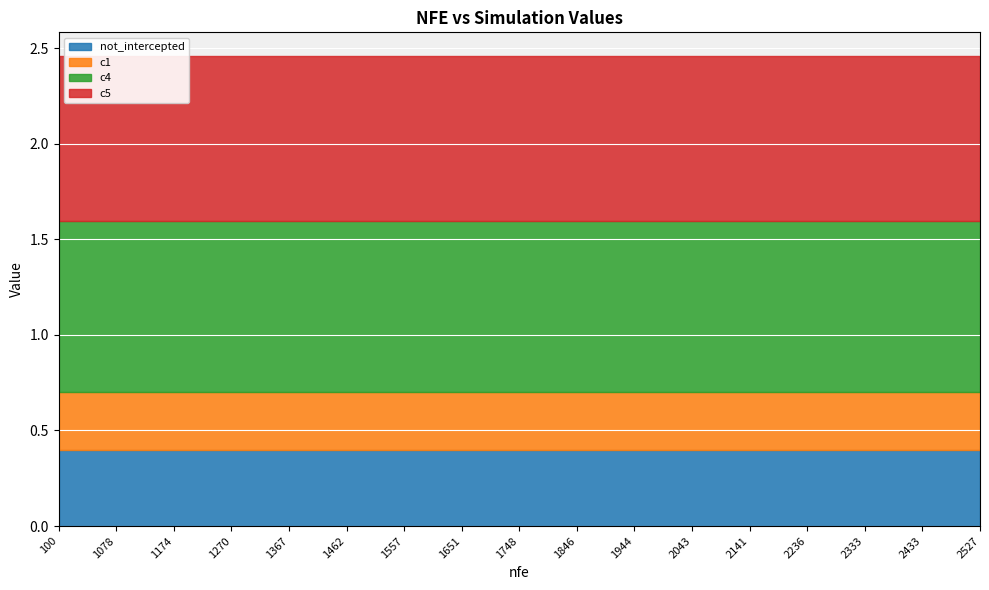

How many categories are shown in the chart?

17